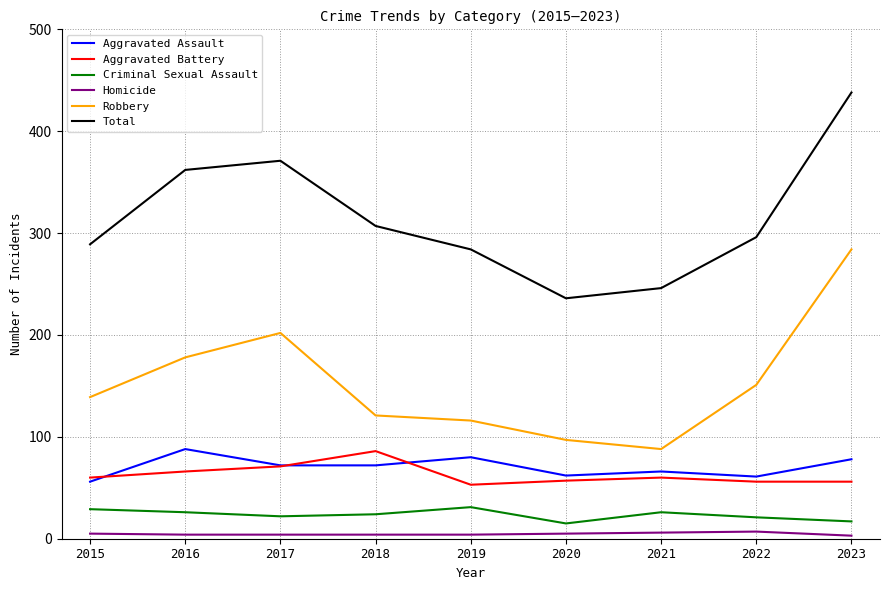

Which series changed the most between 2017 and 2019?

Total